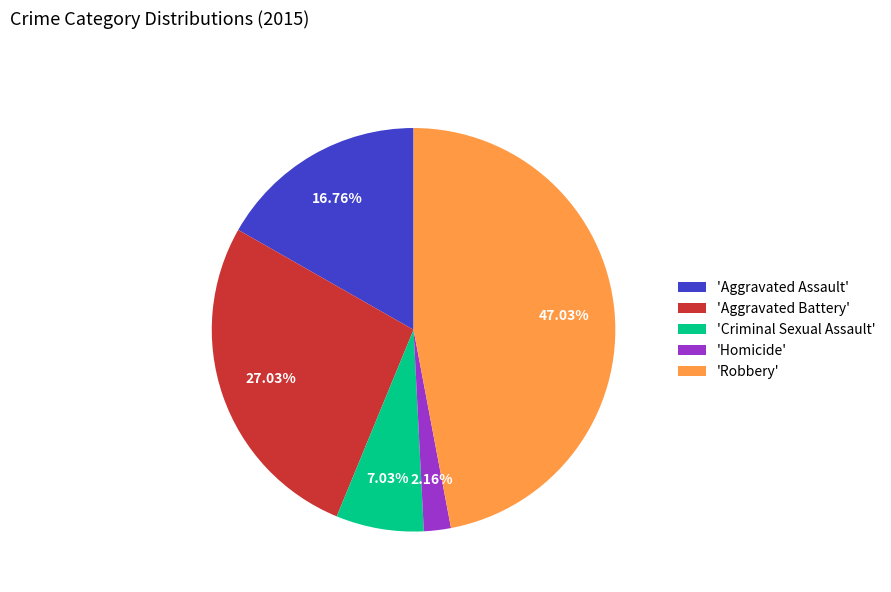

Approximately how many times larger is the value at 'Aggravated Battery' compared to 'Criminal Sexual Assault'?

3.8